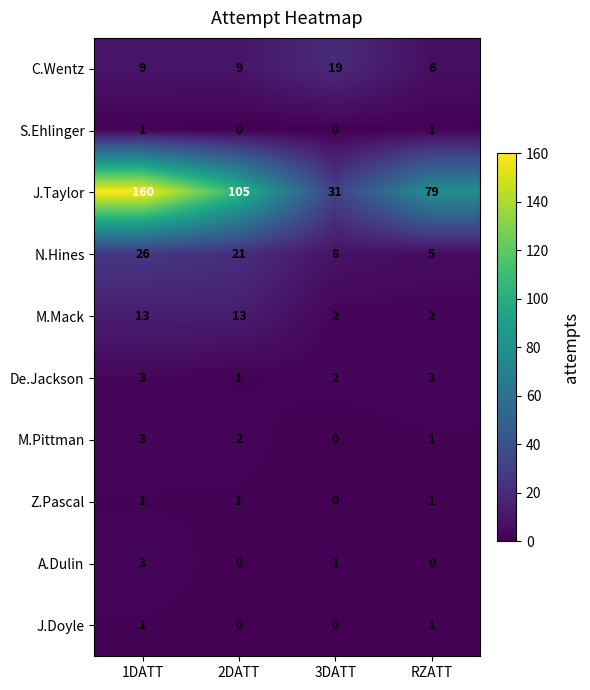

What is the difference between the J.Taylor values at RZATT and 1DATT?

81